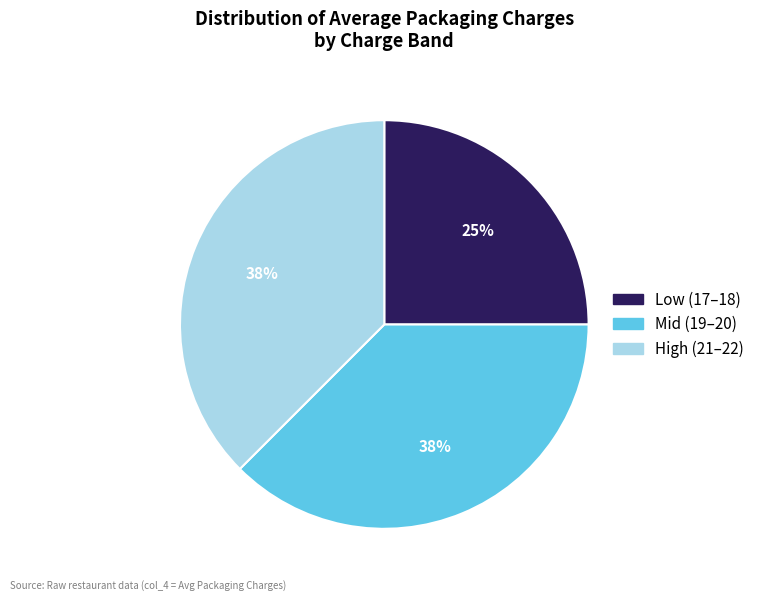

Is there a majority slice in this chart?

No